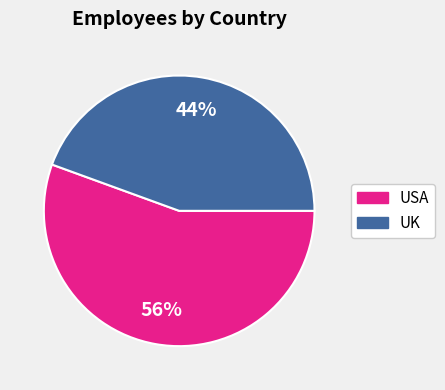

To the nearest percent, what percentage of the pie is UK?

44%